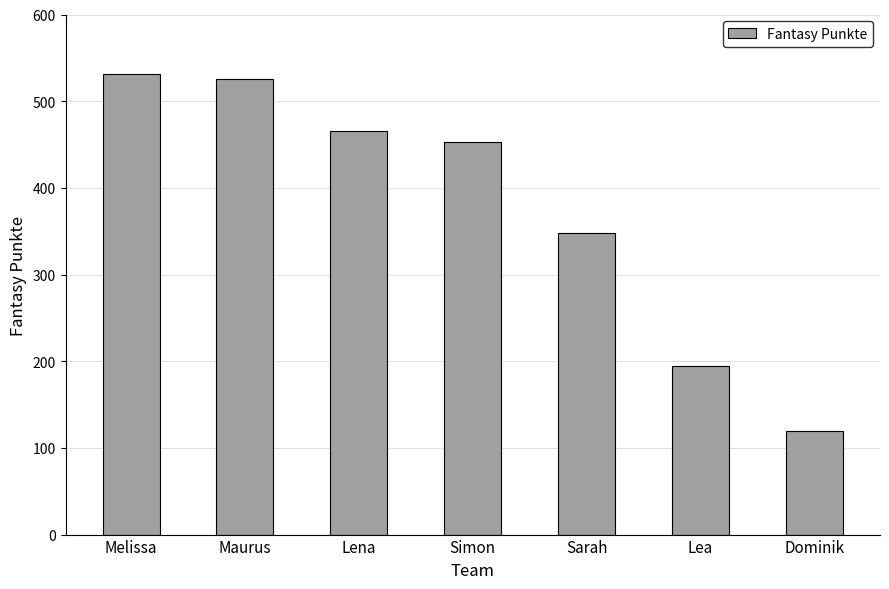

The chart shows a value of 466 at Lena. True or false?

True